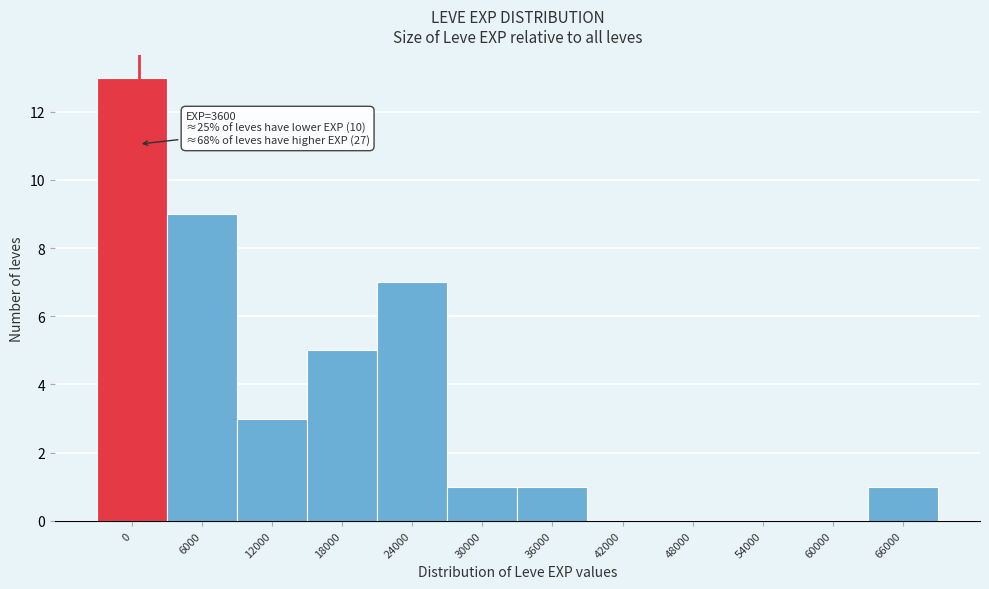

Reading right to left, list all the values displayed in this chart.

66000=1	60000=0	54000=0	48000=0	42000=0	36000=1	30000=1	24000=7	18000=5	12000=3	6000=9	0=13